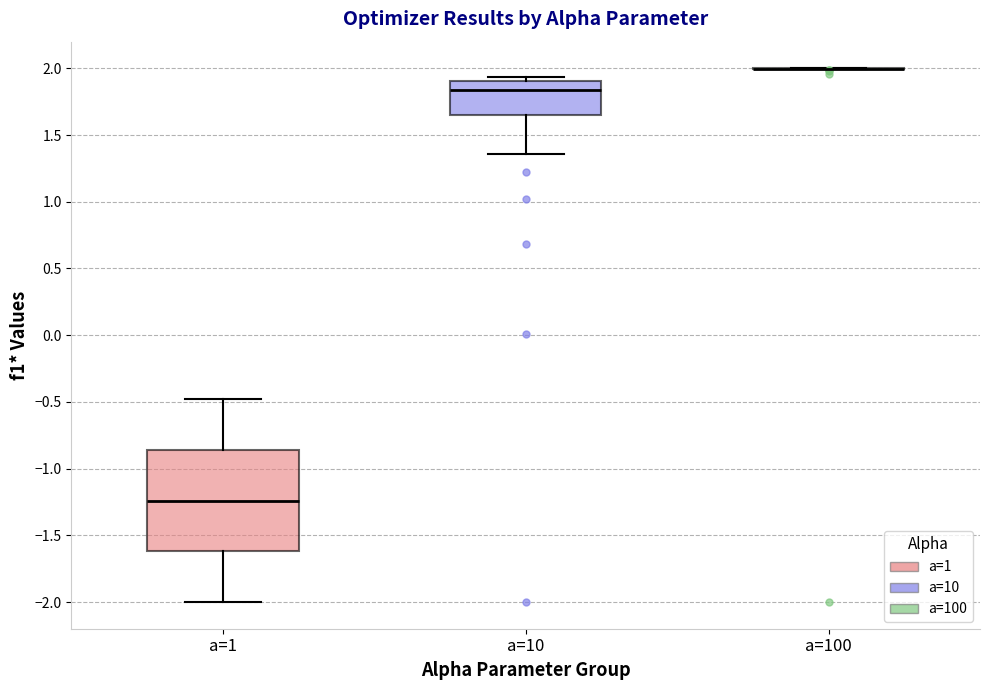

Which box is the tallest, from its lower edge to its upper edge?

a=1